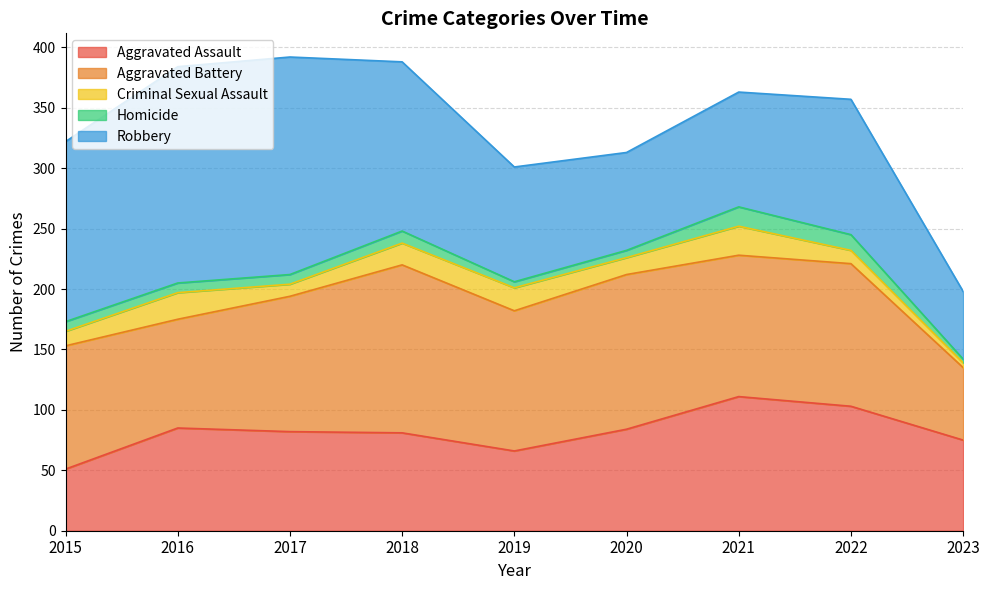

Reading left to right, list all the values displayed in this chart.

Aggravated Assault: 51	85	82	81	66	84	111	103	75
Aggravated Battery: 102	90	112	139	116	128	117	118	60
Criminal Sexual Assault: 12	22	10	18	19	14	24	11	4
Homicide: 8	8	8	10	5	6	16	13	3
Robbery: 149	179	180	140	95	81	95	112	56